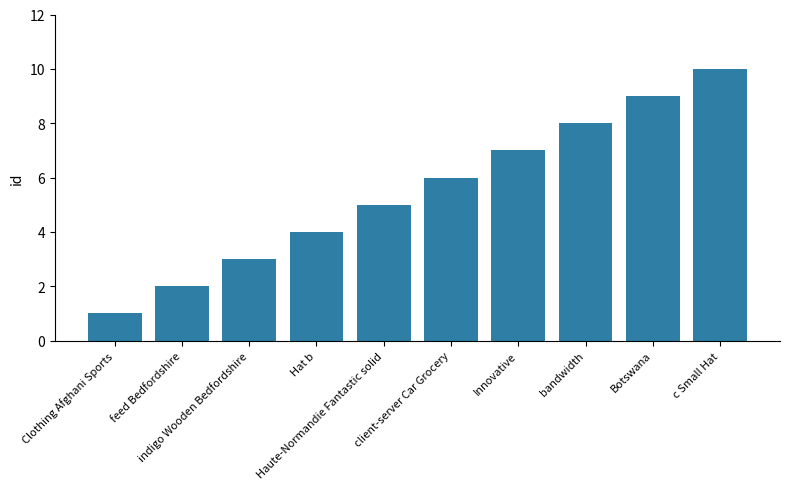

How many distinct data groups are displayed?

1